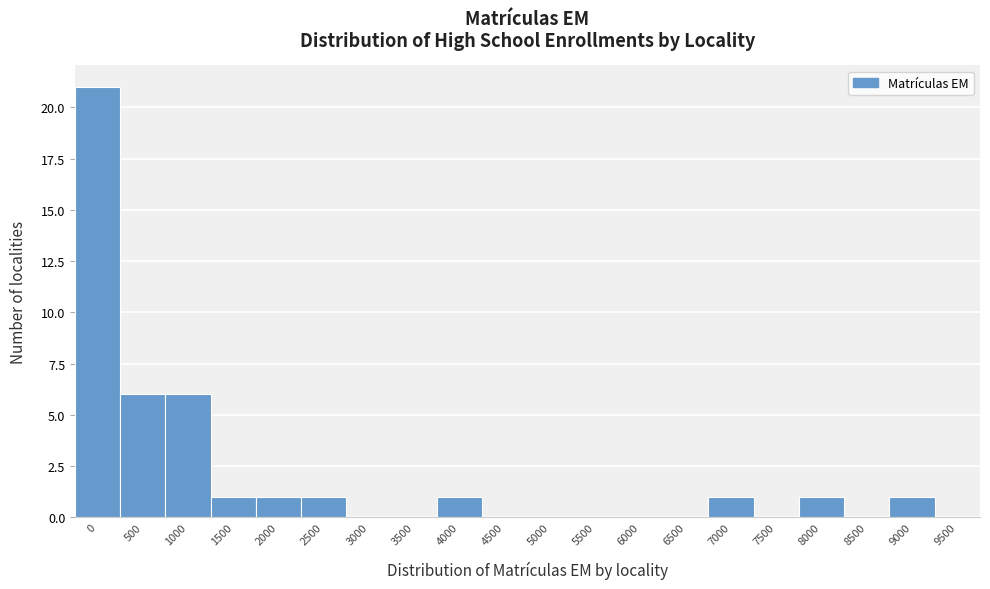

Reading left to right, transcribe all the data shown in this chart.

0=21	500=6	1000=6	1500=1	2000=1	2500=1	3000=0	3500=0	4000=1	4500=0	5000=0	5500=0	6000=0	6500=0	7000=1	7500=0	8000=1	8500=0	9000=1	9500=0